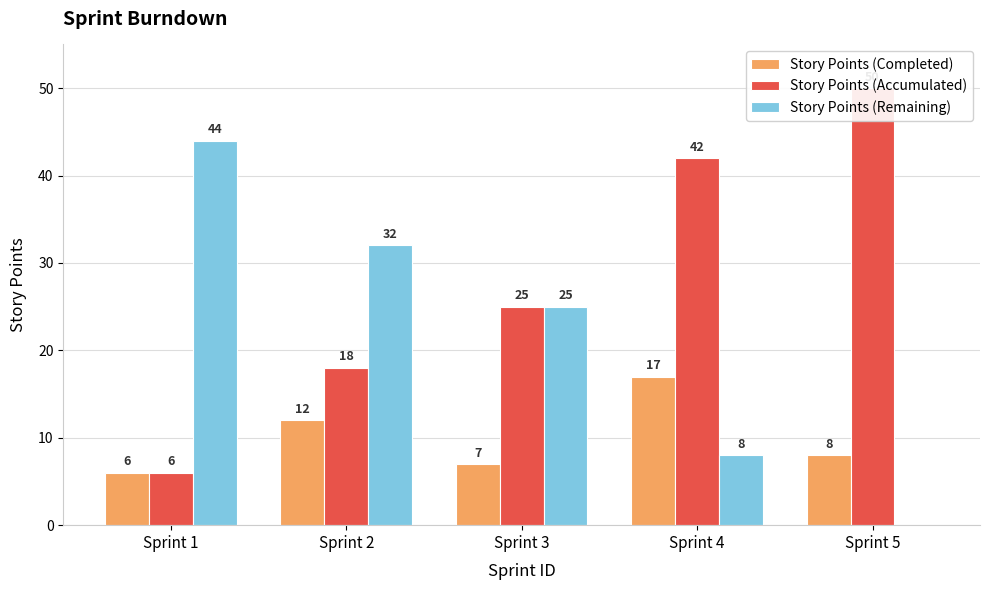

Reading right to left, transcribe all the data shown in this chart.

Story Points (Completed): 8	17	7	12	6
Story Points (Accumulated): 50	42	25	18	6
Story Points (Remaining): 0	8	25	32	44